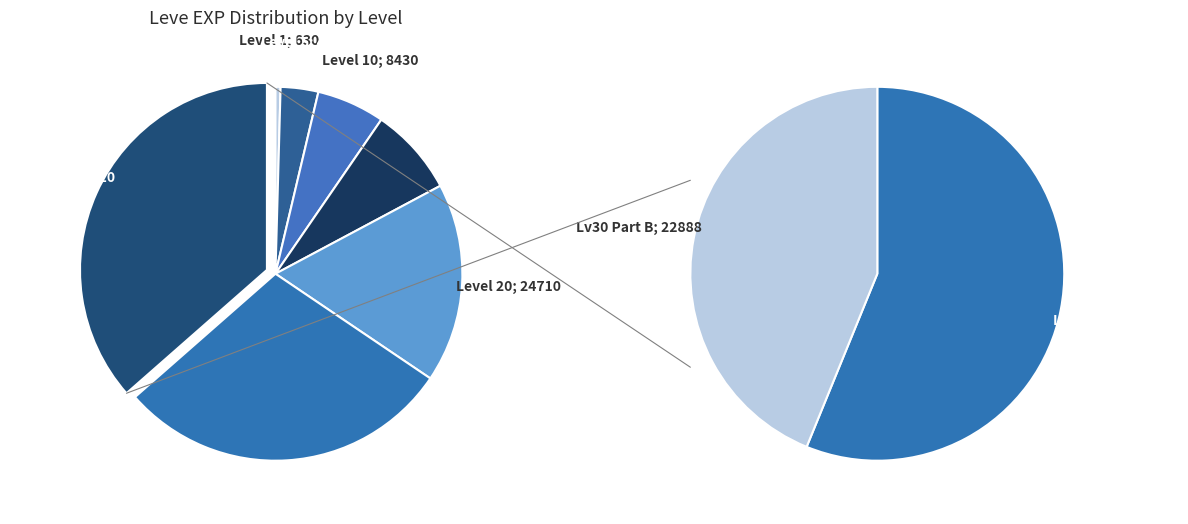

To the nearest percent, what is the difference between the Level 5 and Level 25 slice percentages?

26%